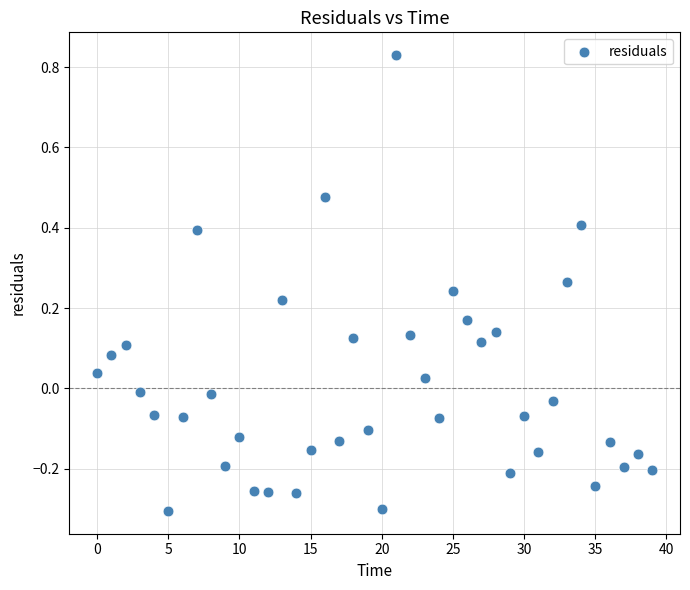

What is the range of Y values (max minus min)?

1.1